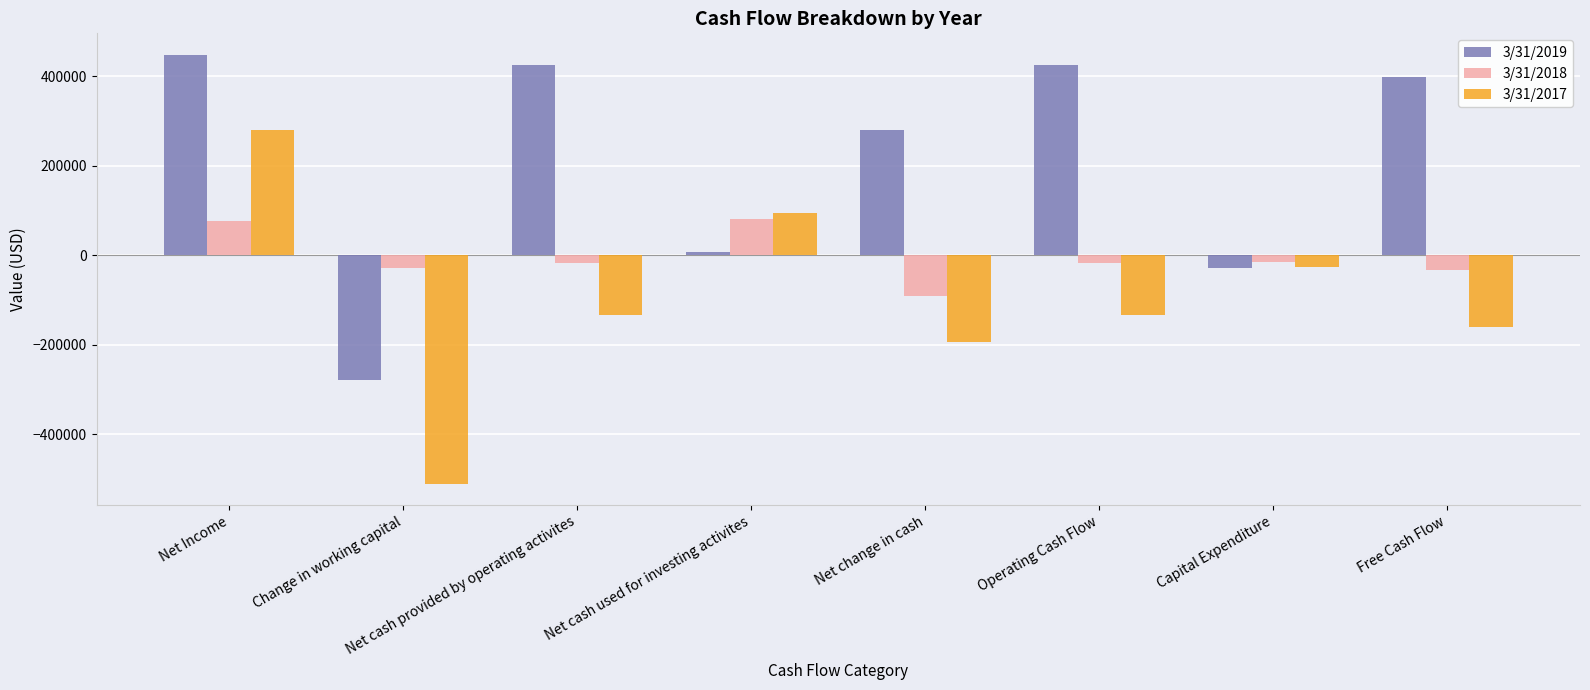

What is the label of the 8th bar from the right?

Net Income